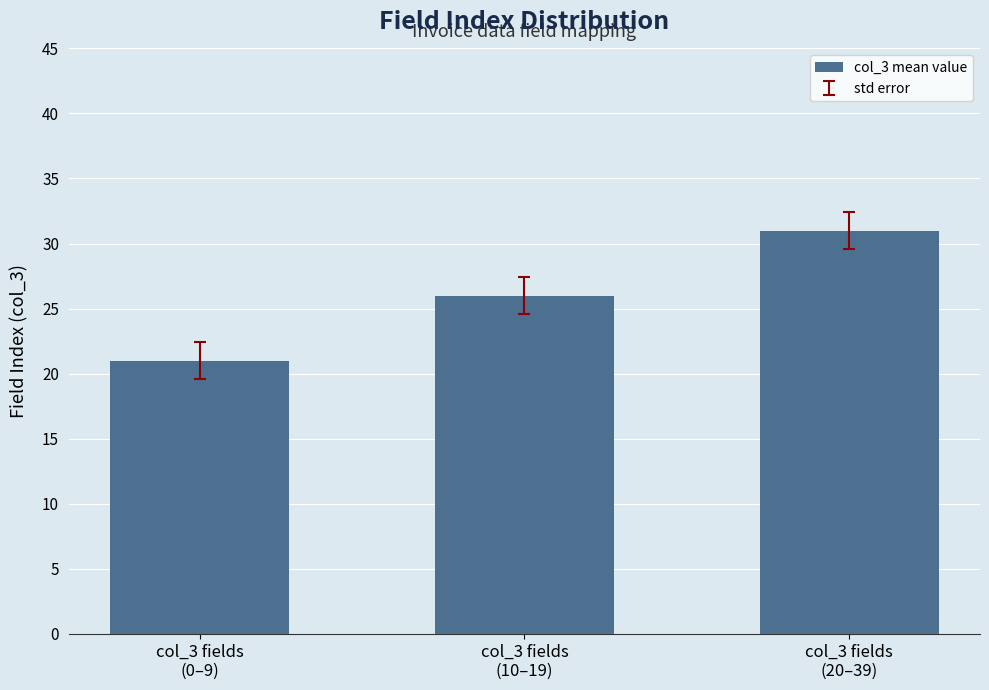

List the labels in order of value, smallest first.

col_3 fields
(0–9), col_3 fields
(10–19), col_3 fields
(20–39)